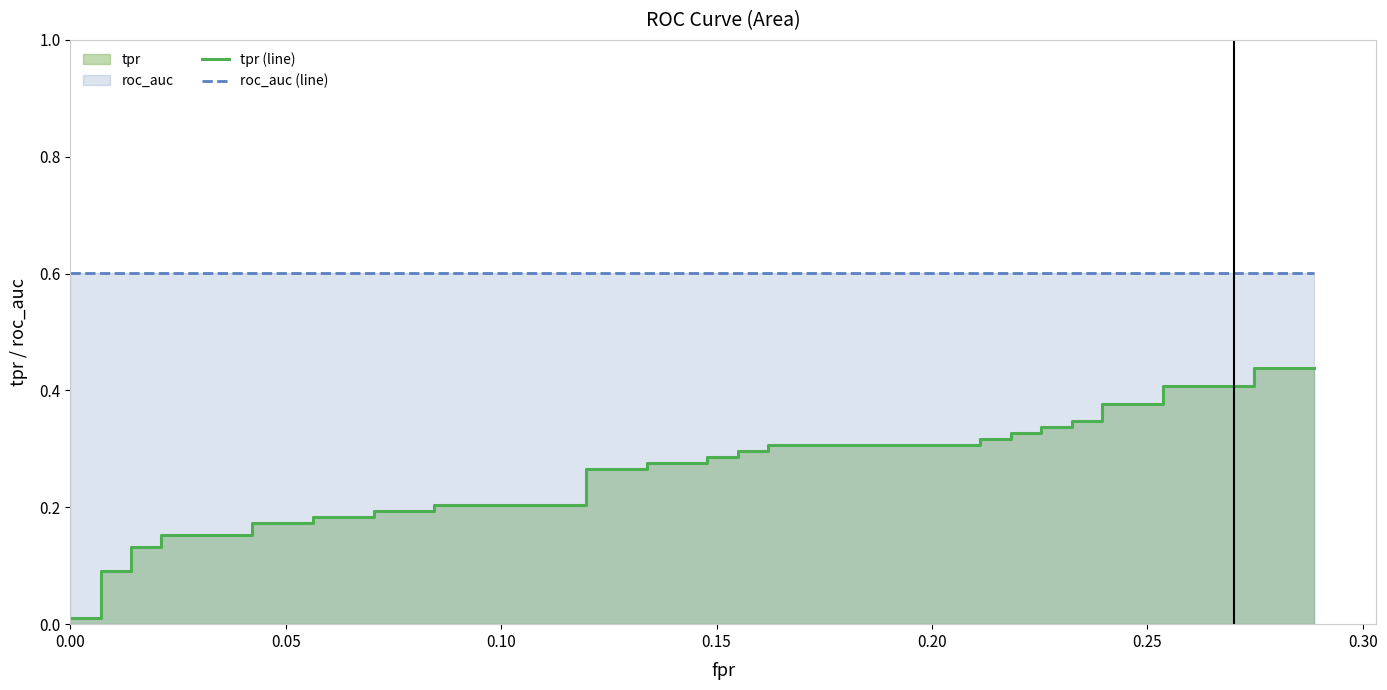

Count the number of data series in this chart.

2